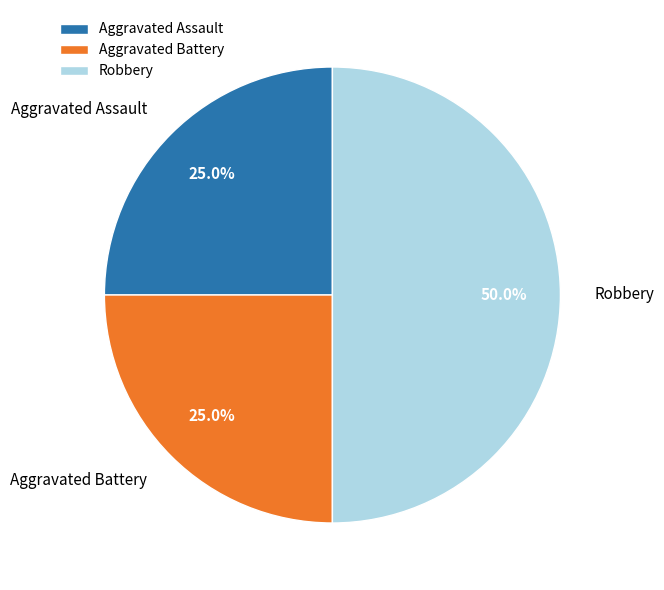

Which slice is the largest?

Robbery